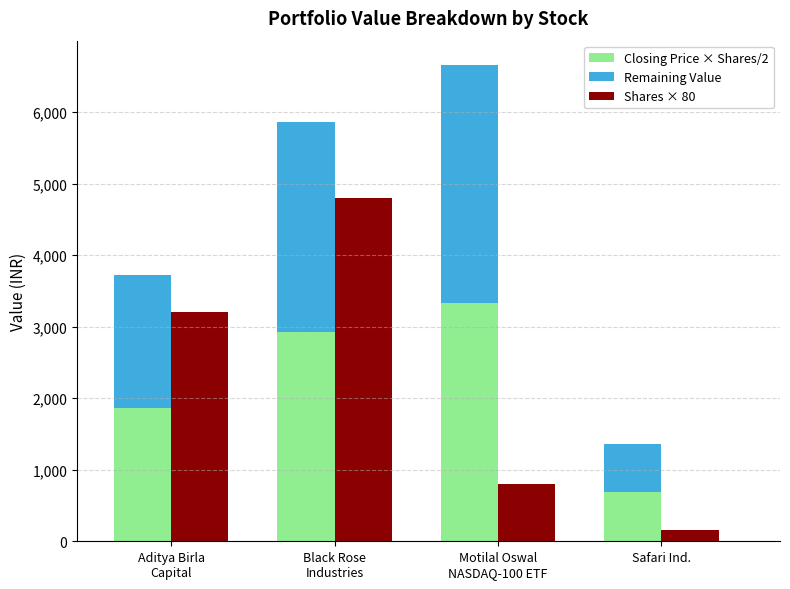

Which series changed the most between Black Rose
Industries and Safari Ind.?

Shares × 80